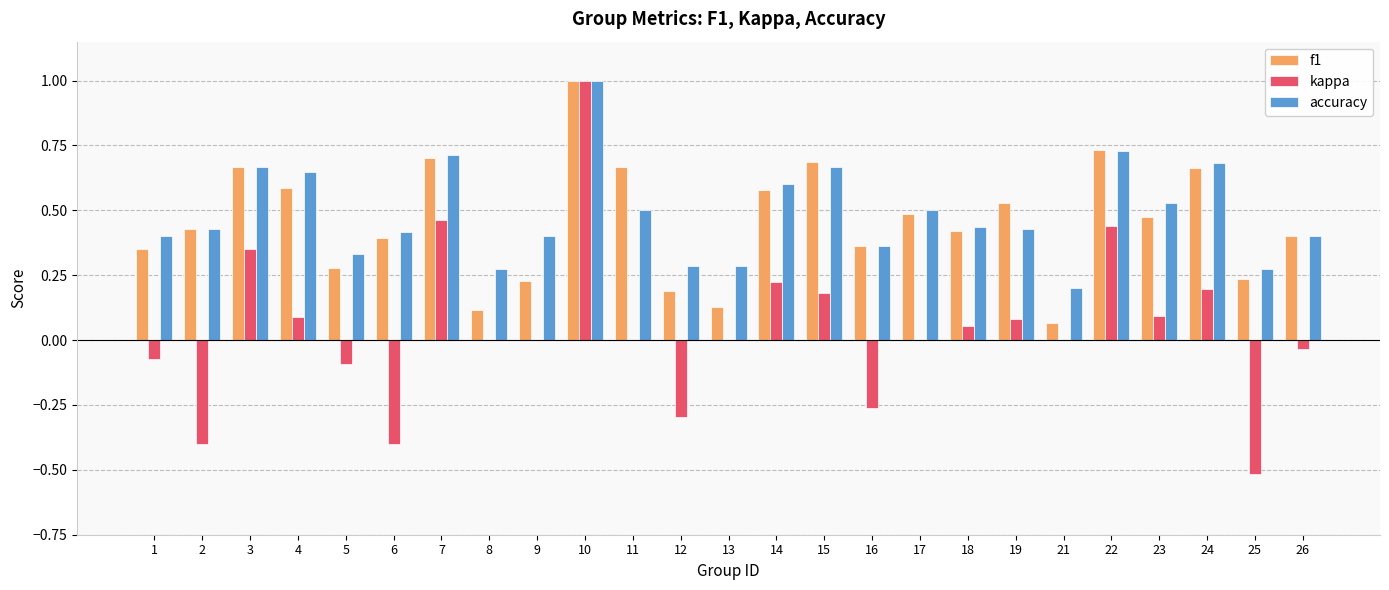

Which label corresponds to the largest value in the chart?

10